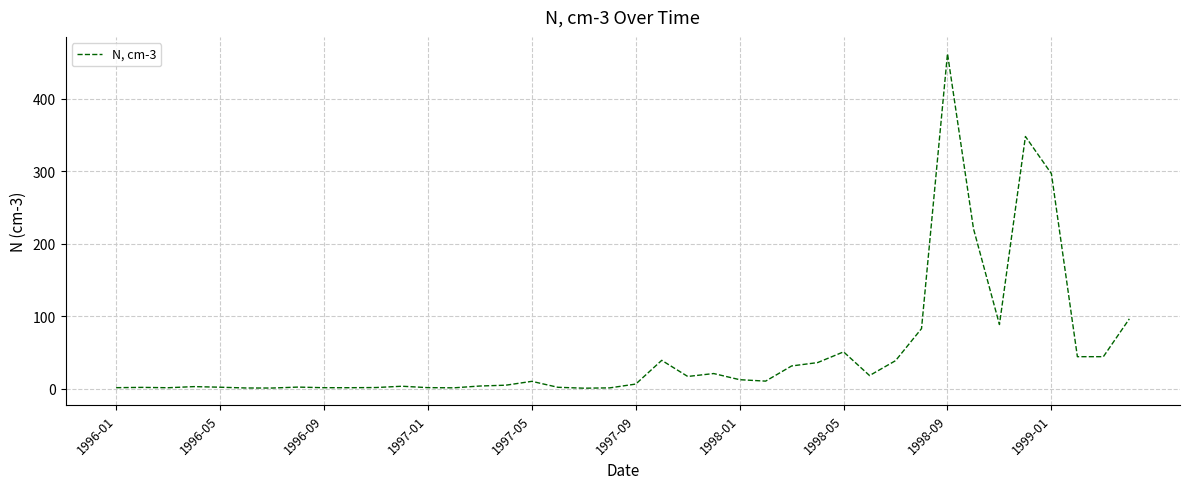

What is the maximum value shown in the chart?

461.9